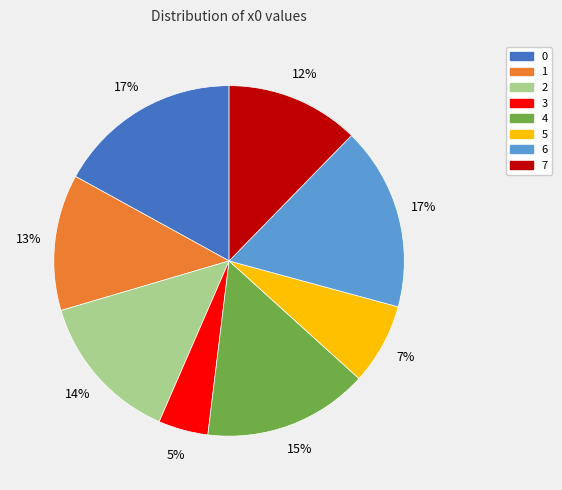

How many segments does this pie chart have?

8